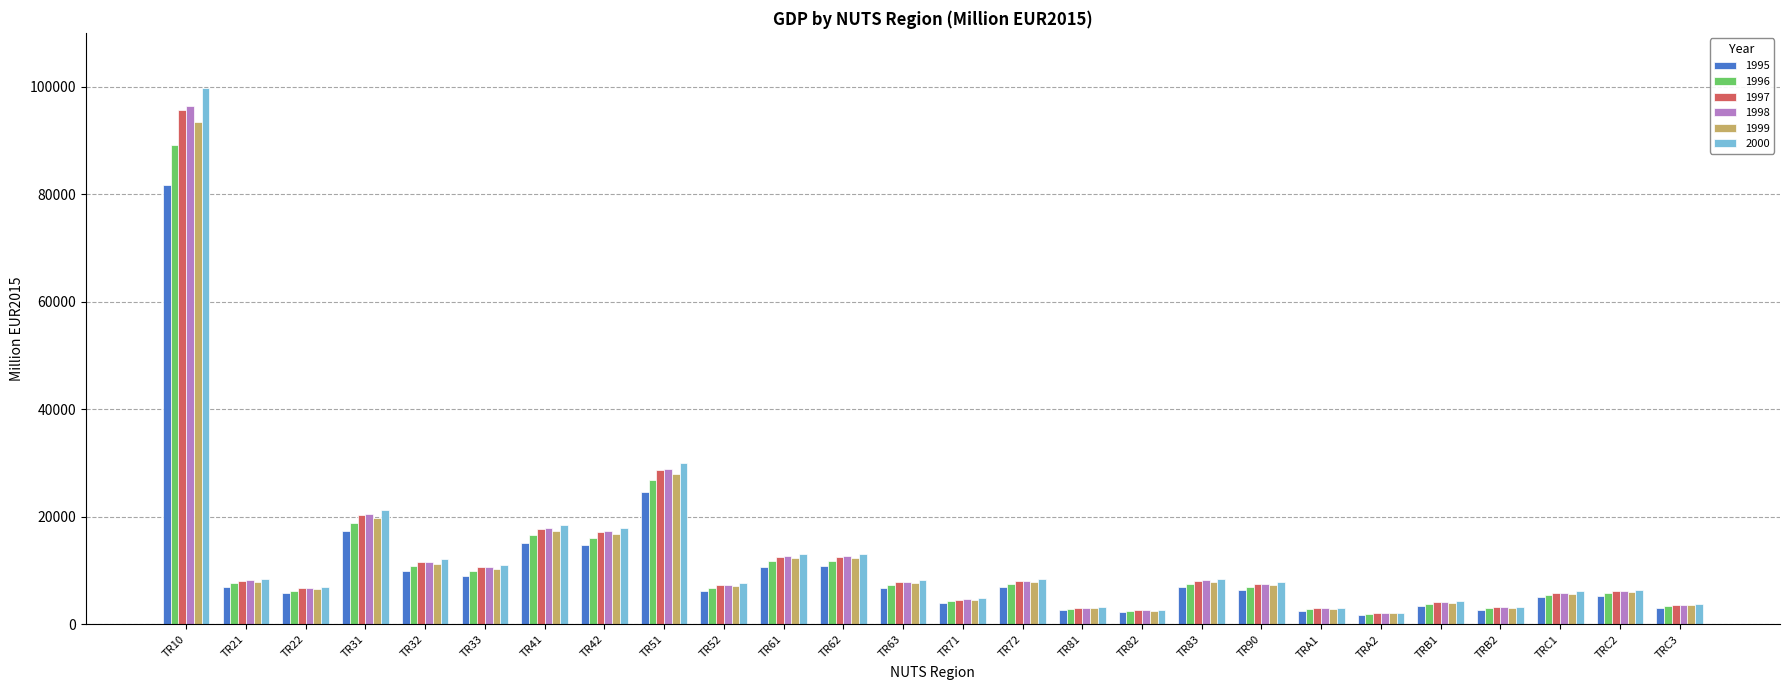

Between TR31 and TRB2, which series saw the biggest shift?

2000